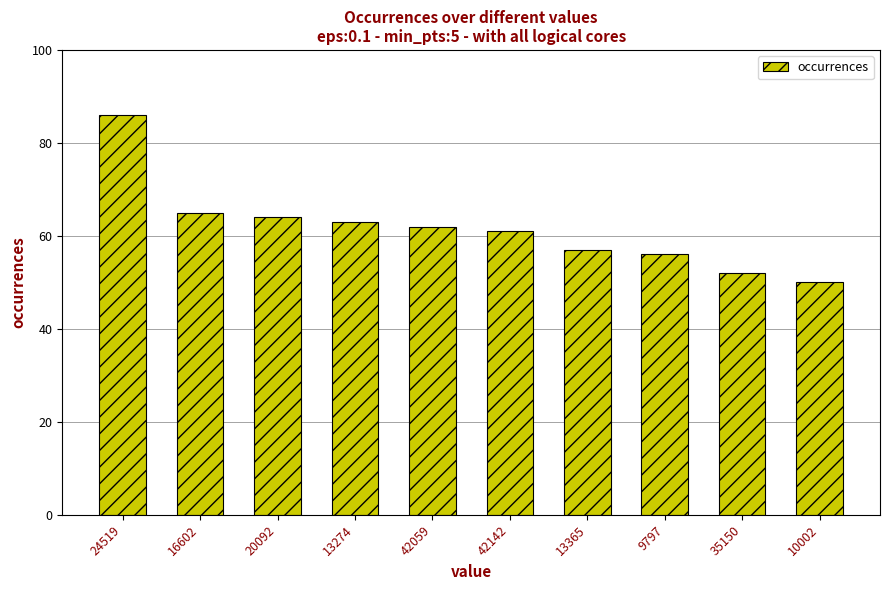

How many values are below 62?

5